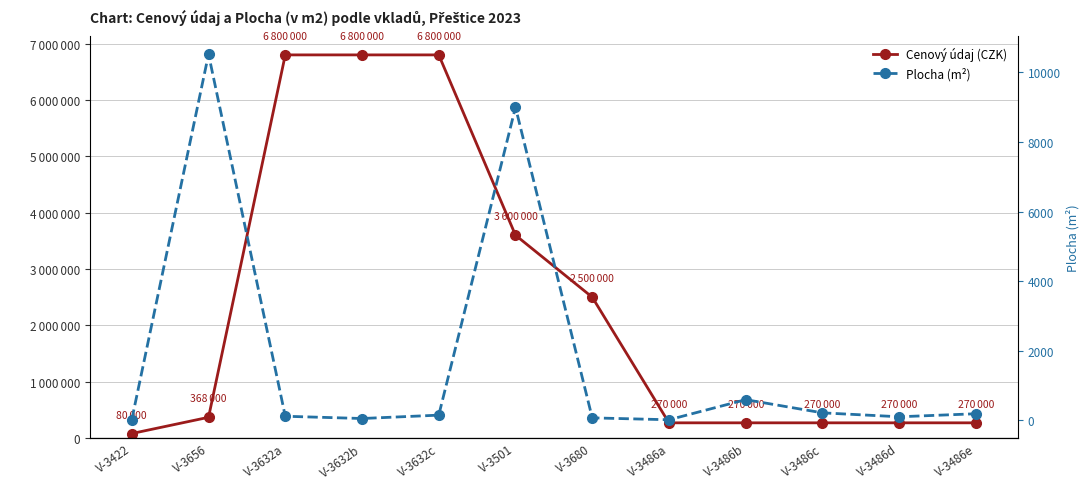

What is the label of the 1st point from the right?

V-3486e